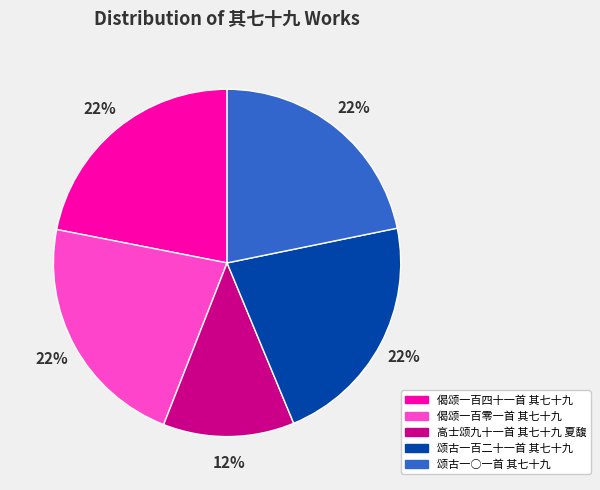

Count the number of slices in the pie.

5